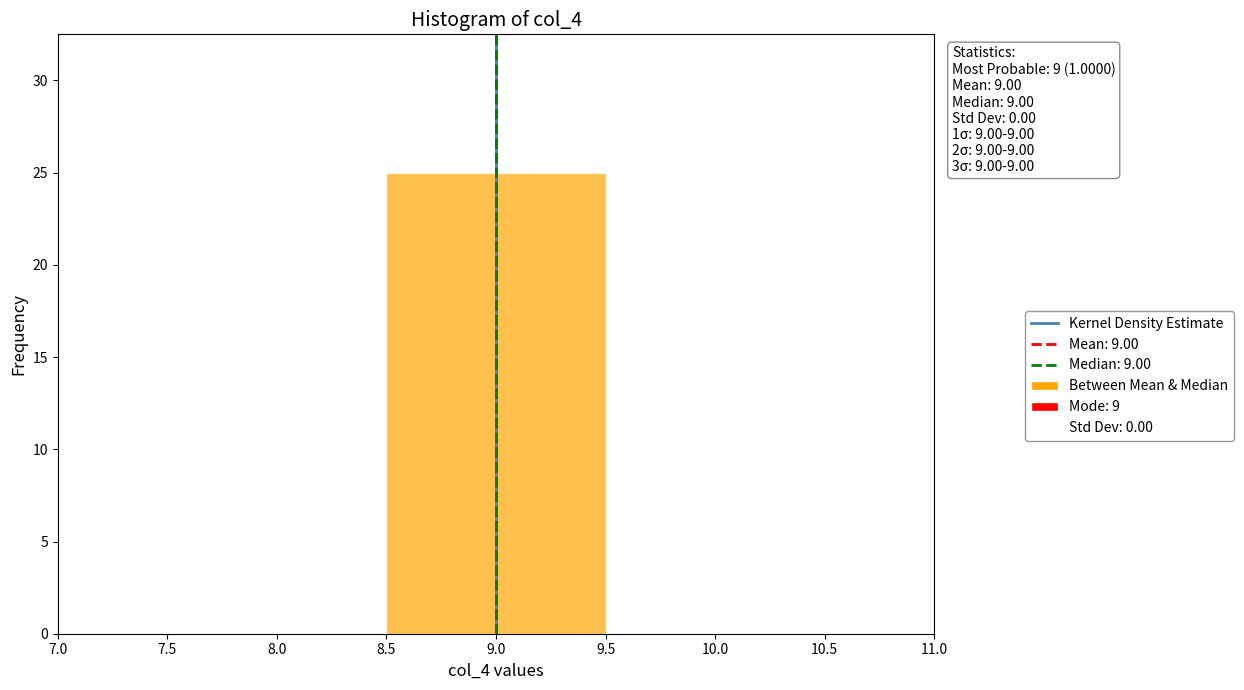

Which range on the x-axis has the tallest bar?

8.5 to 9.5